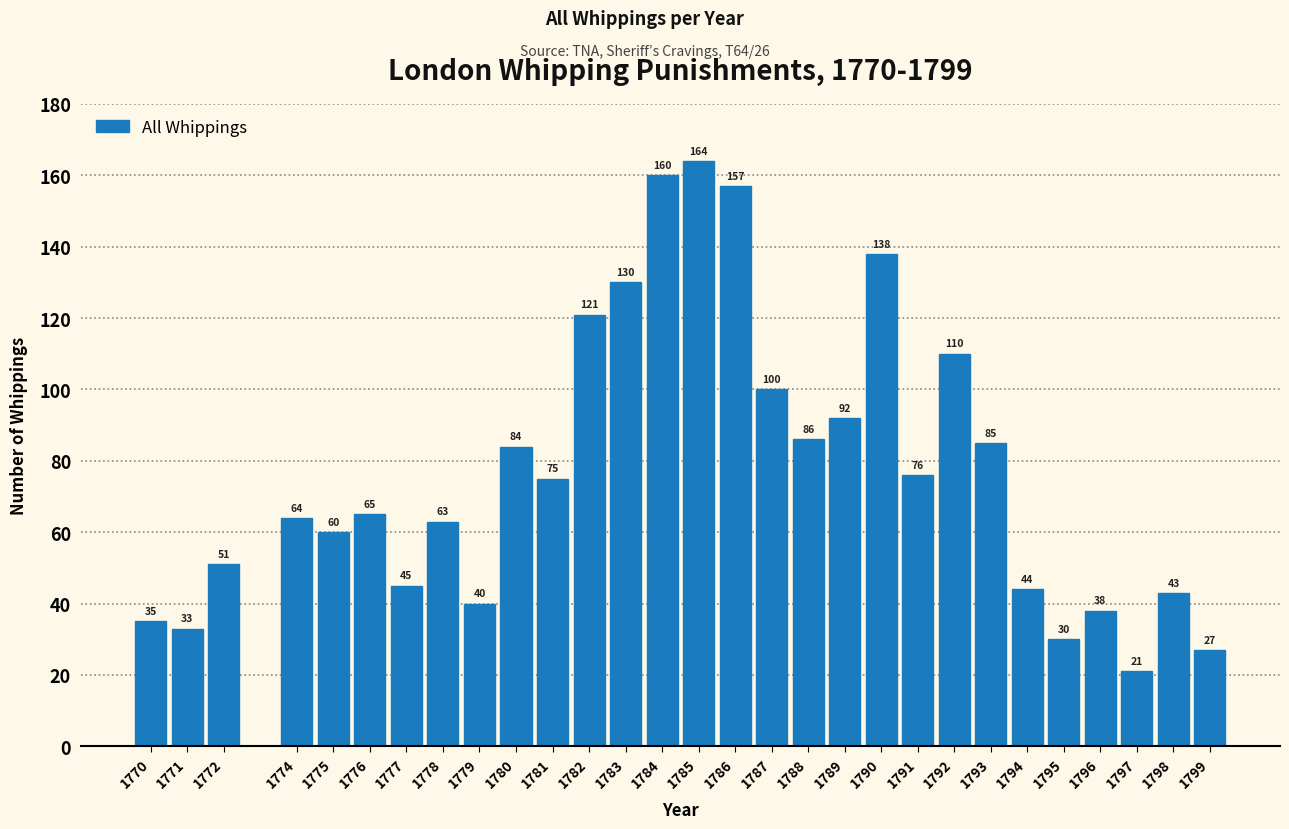

Reading left to right, list all the values displayed in this chart.

1770=35	1771=33	1772=51	1774=64	1775=60	1776=65	1777=45	1778=63	1779=40	1780=84	1781=75	1782=121	1783=130	1784=160	1785=164	1786=157	1787=100	1788=86	1789=92	1790=138	1791=76	1792=110	1793=85	1794=44	1795=30	1796=38	1797=21	1798=43	1799=27